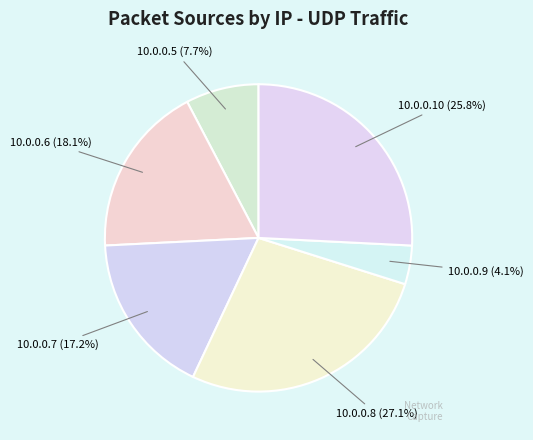

How many segments does this pie chart have?

6